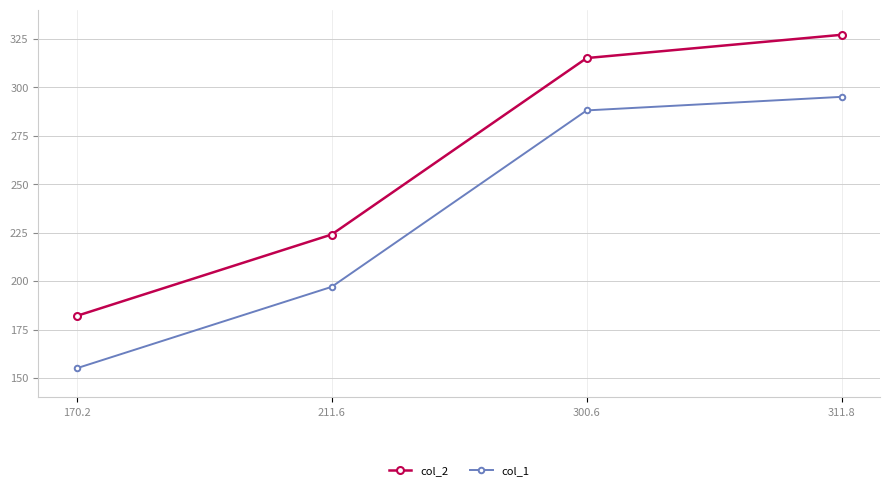

Reading left to right, transcribe all the data shown in this chart.

col_2: 170.2=182	211.6=224	300.6=315	311.8=327
col_1: 170.2=155	211.6=197	300.6=288	311.8=295